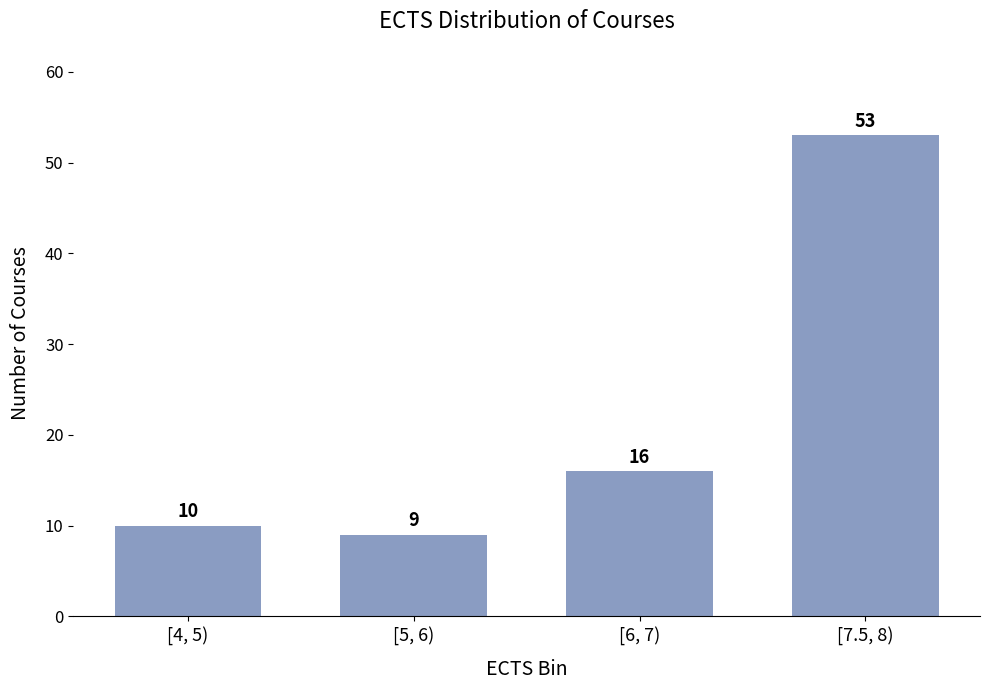

Reading left to right, extract all data points from this chart.

[4, 5)=10	[5, 6)=9	[6, 7)=16	[7.5, 8)=53